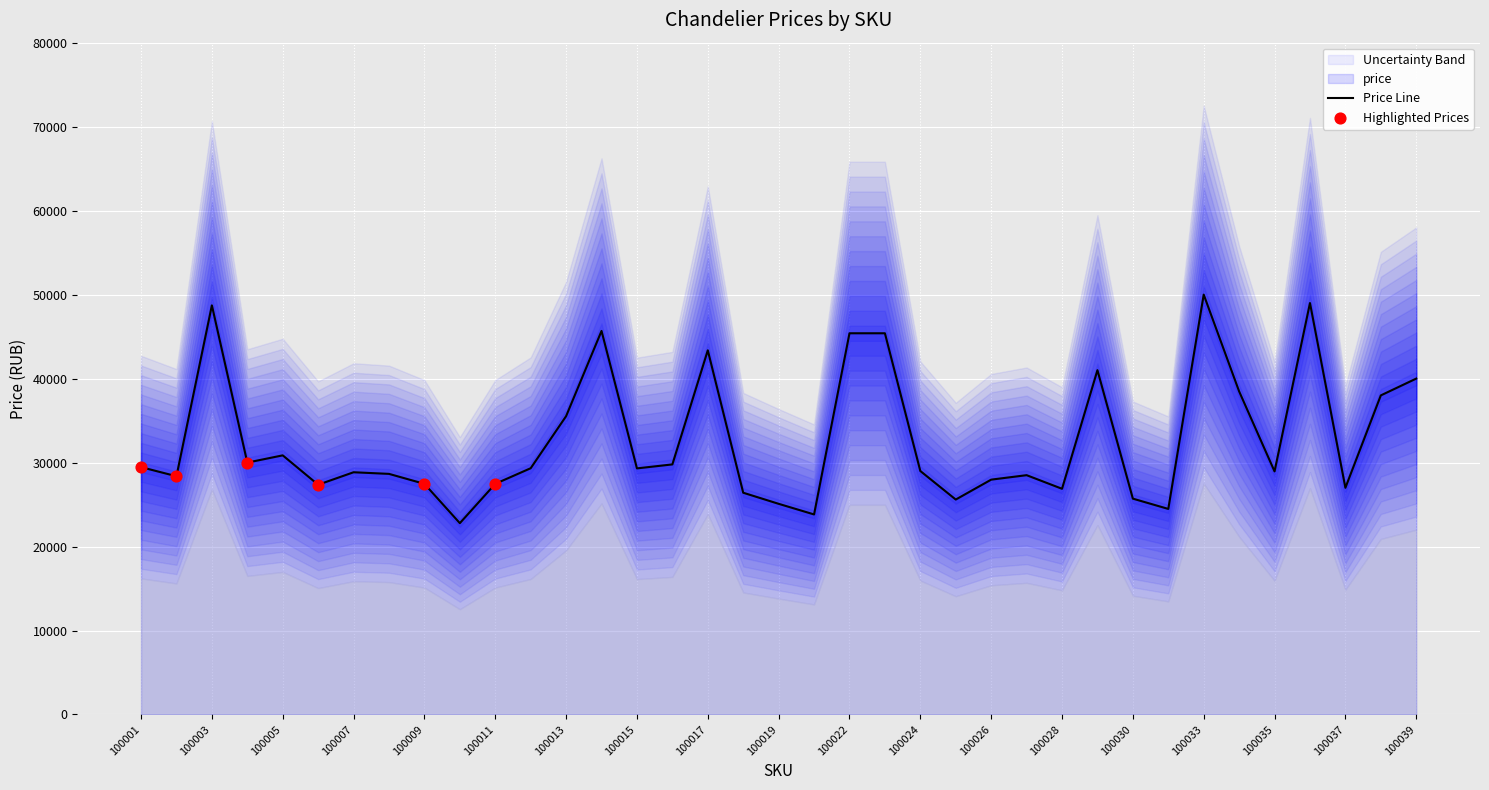

Between 100024 and 100025, which is larger?

100024